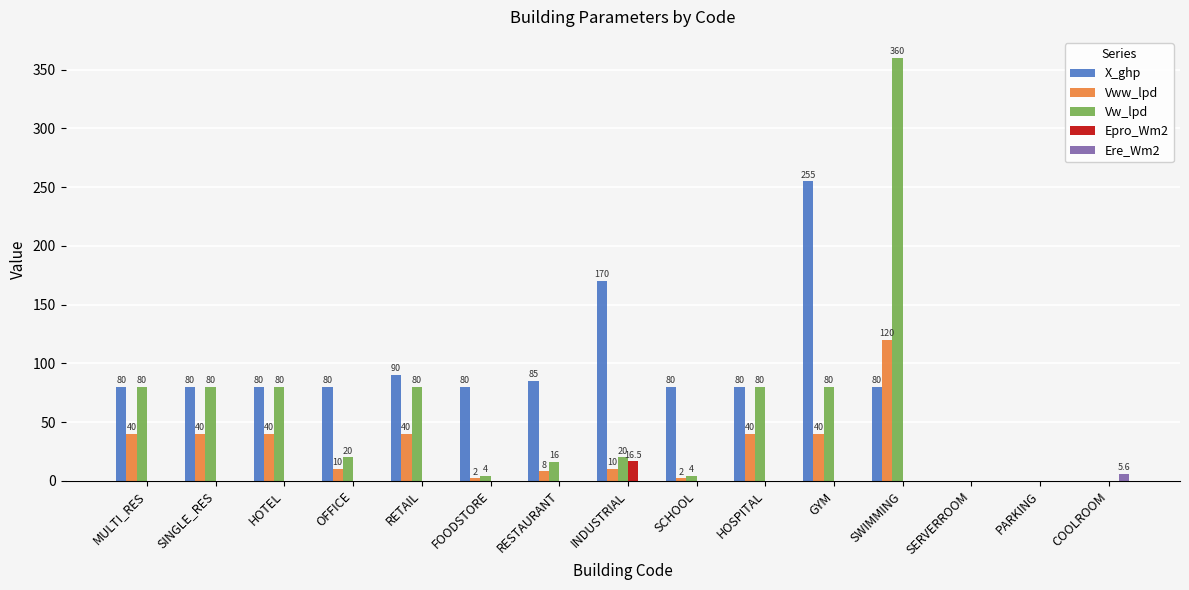

The value of X_ghp at FOODSTORE is 50.3. True or false?

False